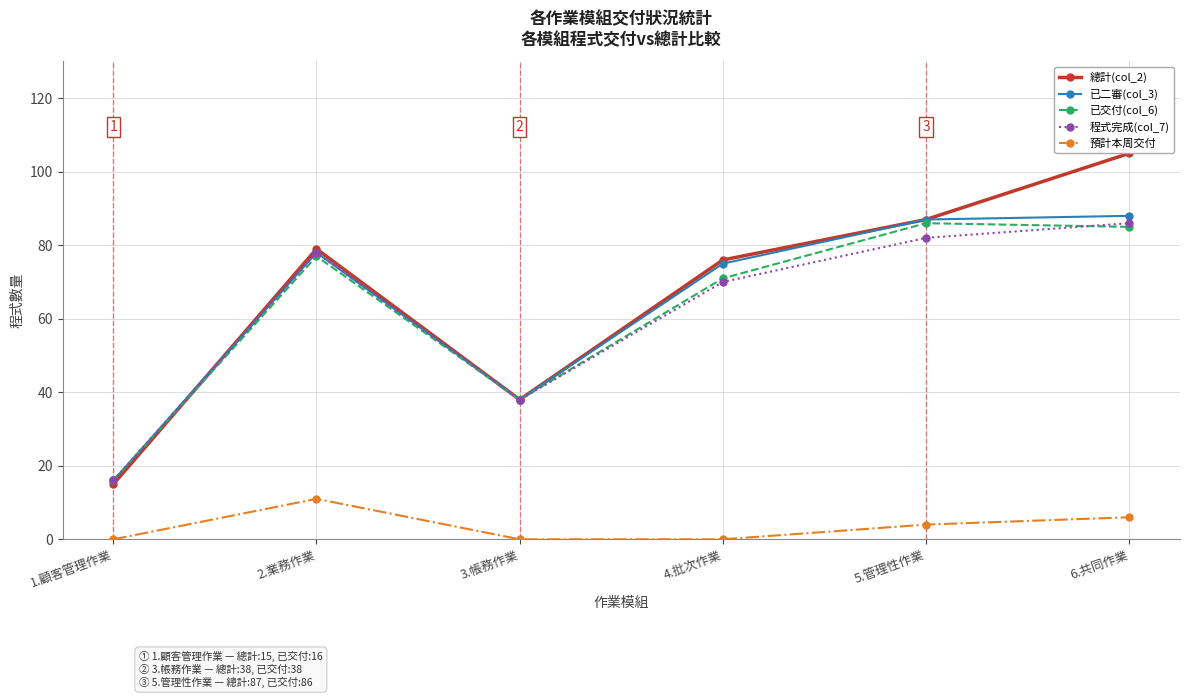

The 預計本周交付 series shows 0 at 1.顧客管理作業. True or false?

True